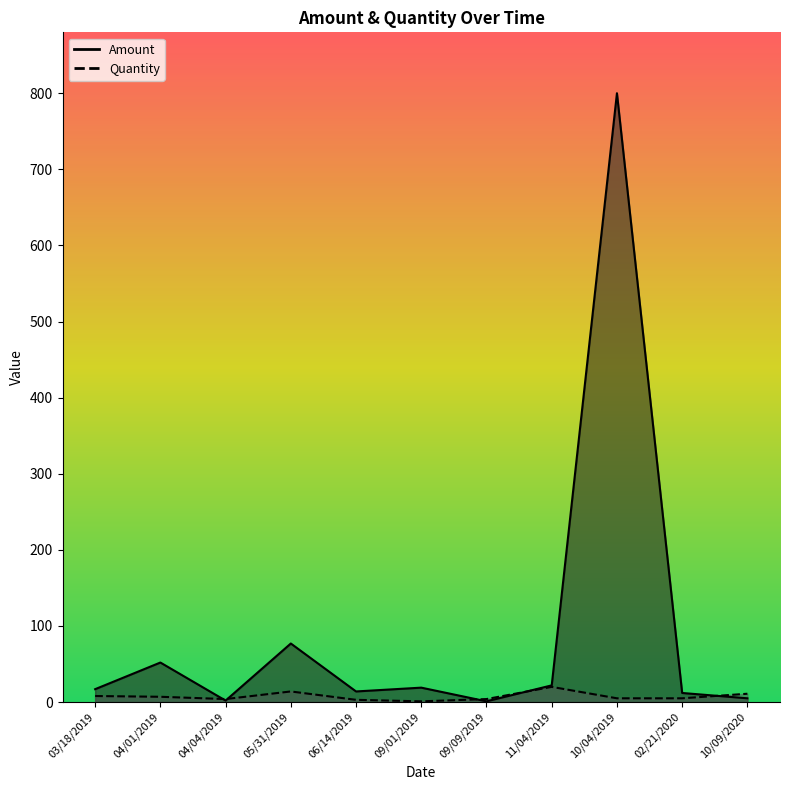

What are all the series names shown in the legend?

Amount, Quantity